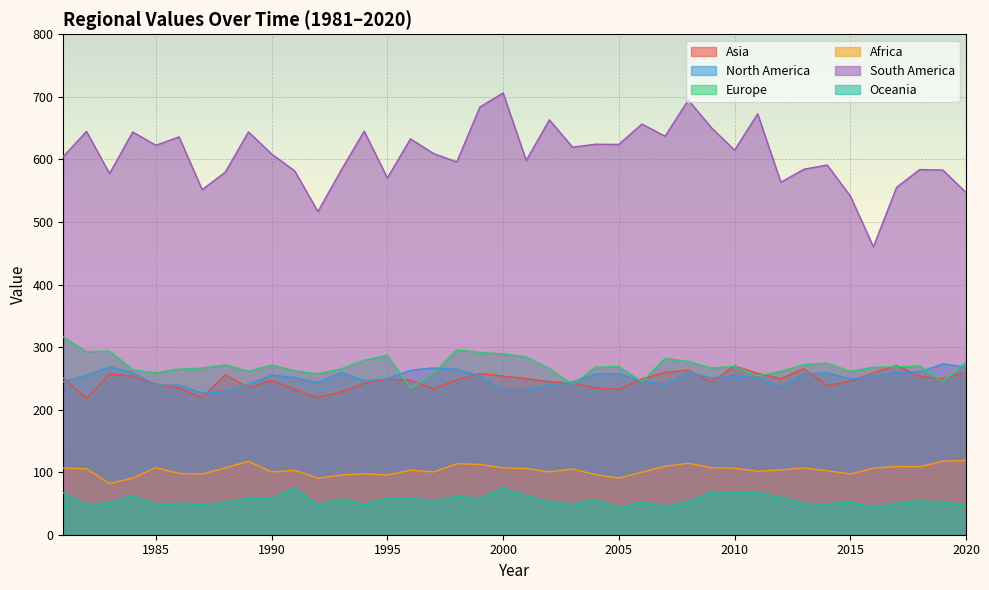

Rank the series by their maximum value, from lowest to highest.

Oceania, Africa, Asia, North America, Europe, South America